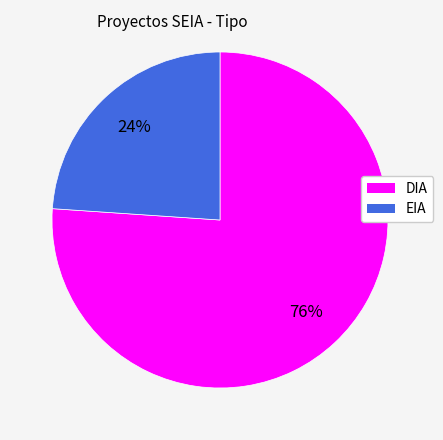

Rank the categories by value from lowest to highest.

EIA, DIA